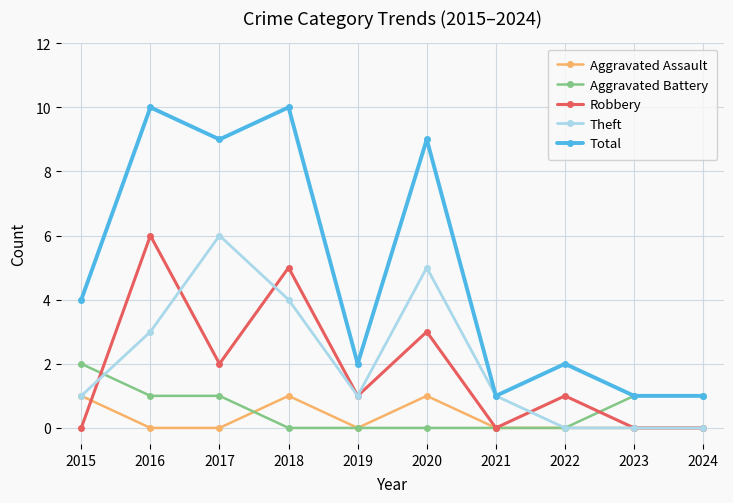

What are all the series names shown in the legend?

Aggravated Assault, Aggravated Battery, Robbery, Theft, Total